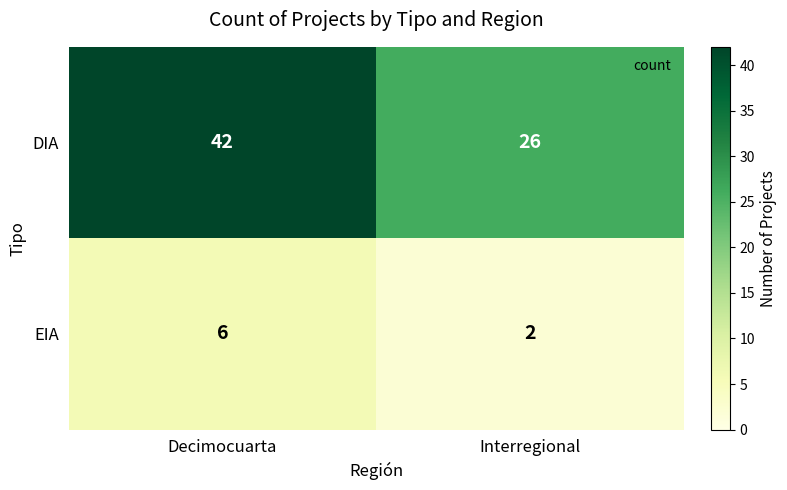

List the series in order of their overall mean, highest first.

DIA, EIA